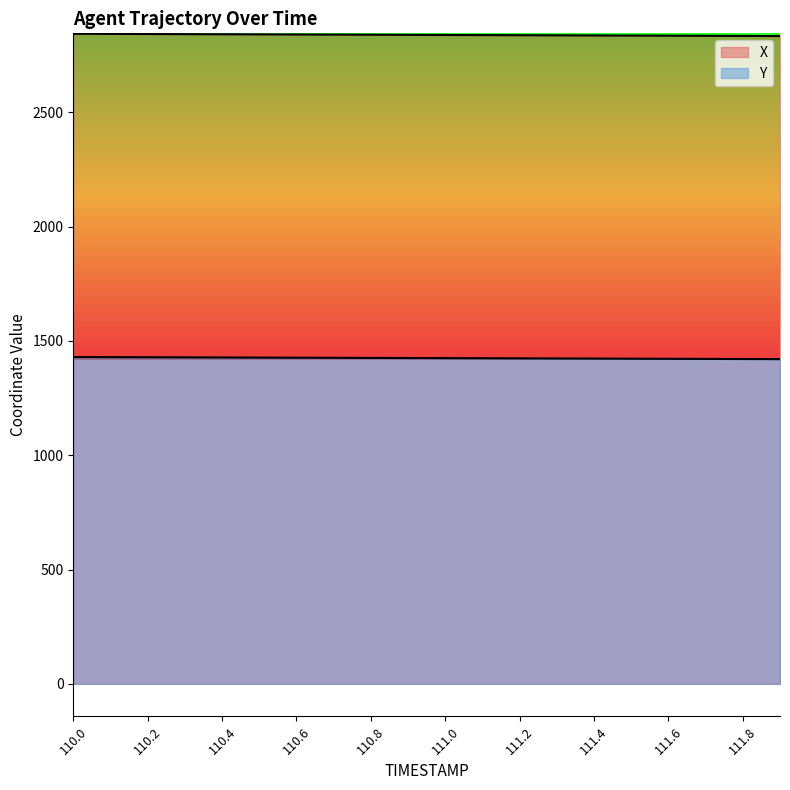

What is the sum of the Y values at 110.4 and 111.2?

2850.8